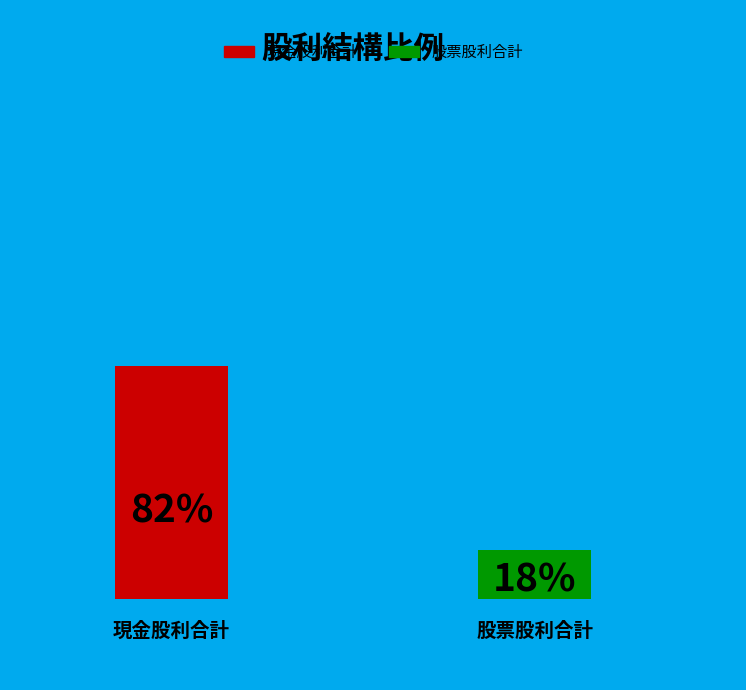

Which series has the widest spread of values?

現金股利